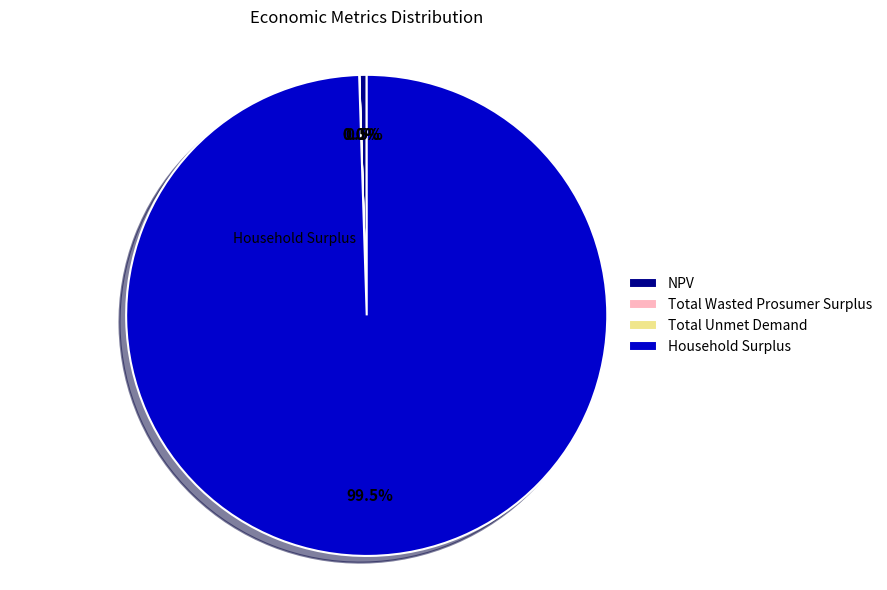

Do NPV and Household Surplus together represent more than half of the pie?

Yes